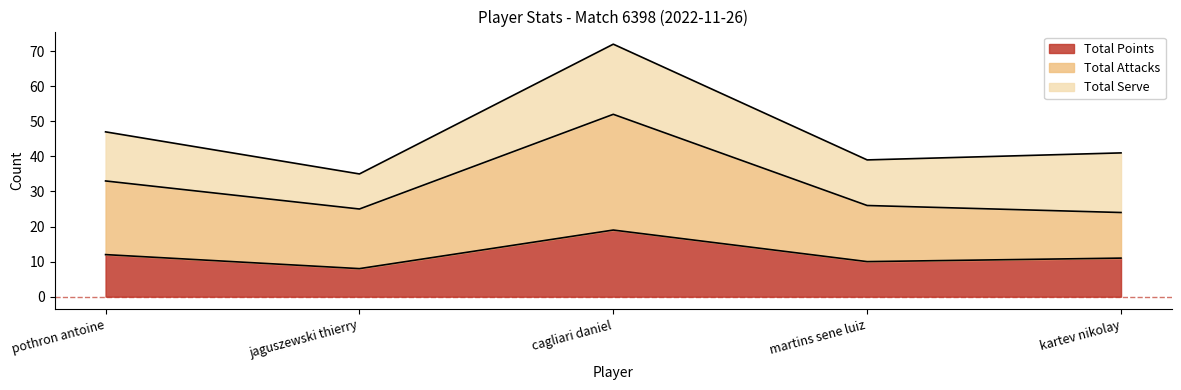

True or false: Total Attacks and Total Points intersect in this chart.

False